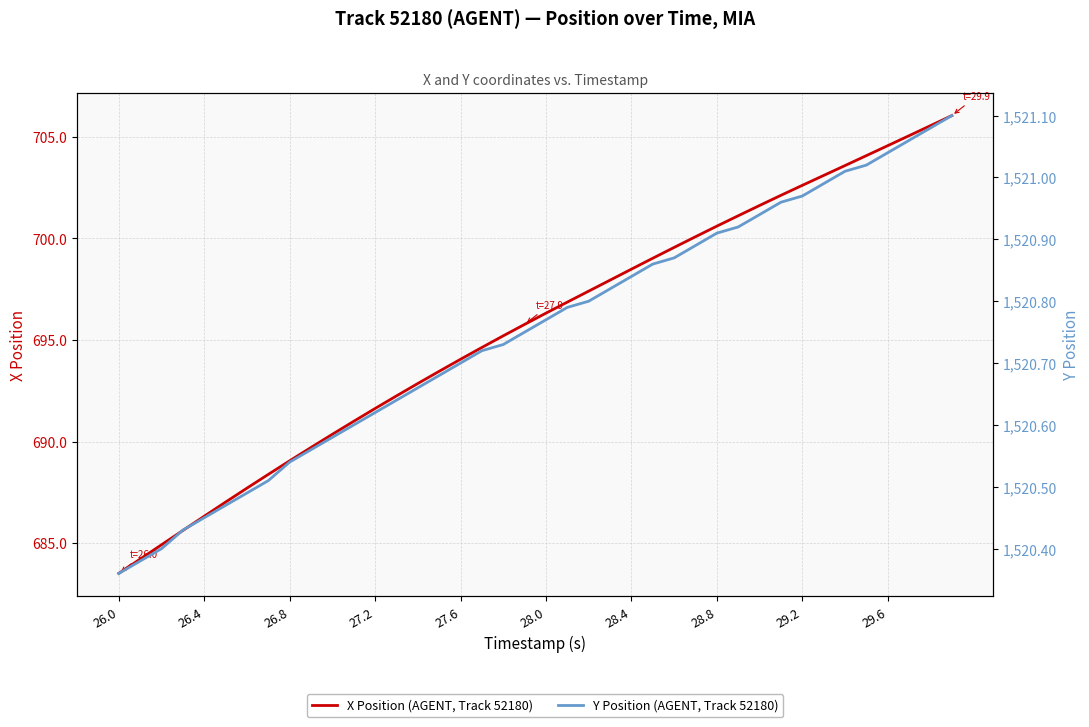

True or false: X Position (AGENT, Track 52180) and Y Position (AGENT, Track 52180) cross at least once.

False